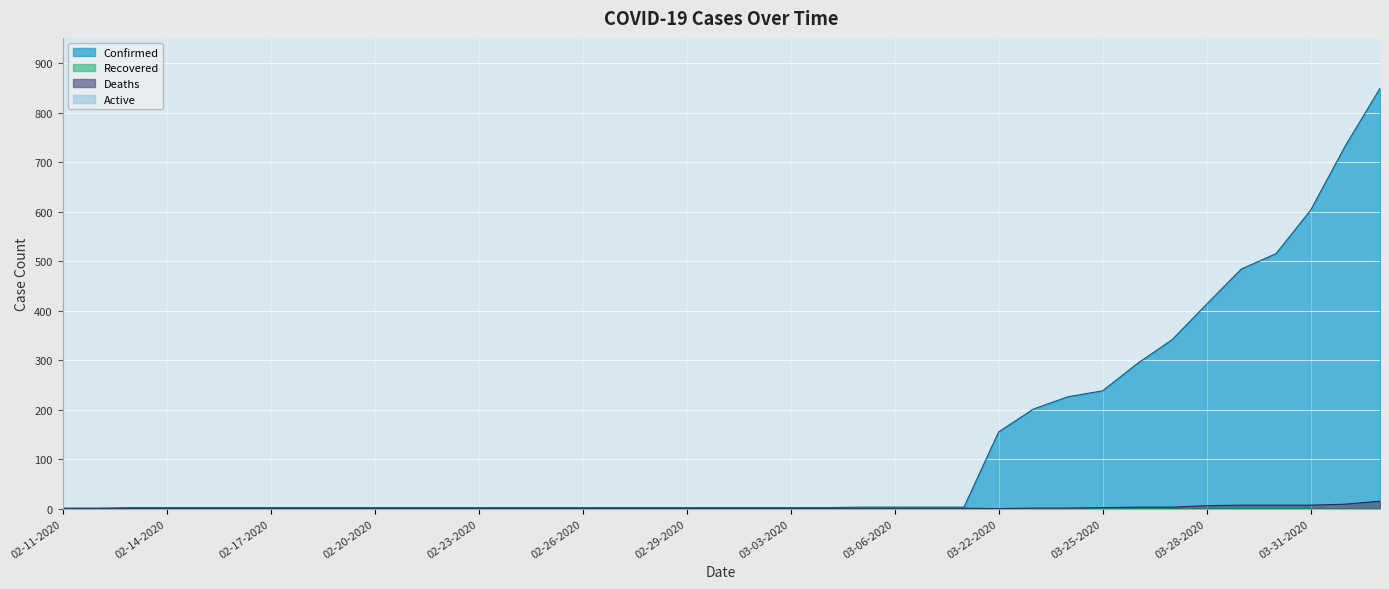

Which series has the largest total across all categories?

Confirmed